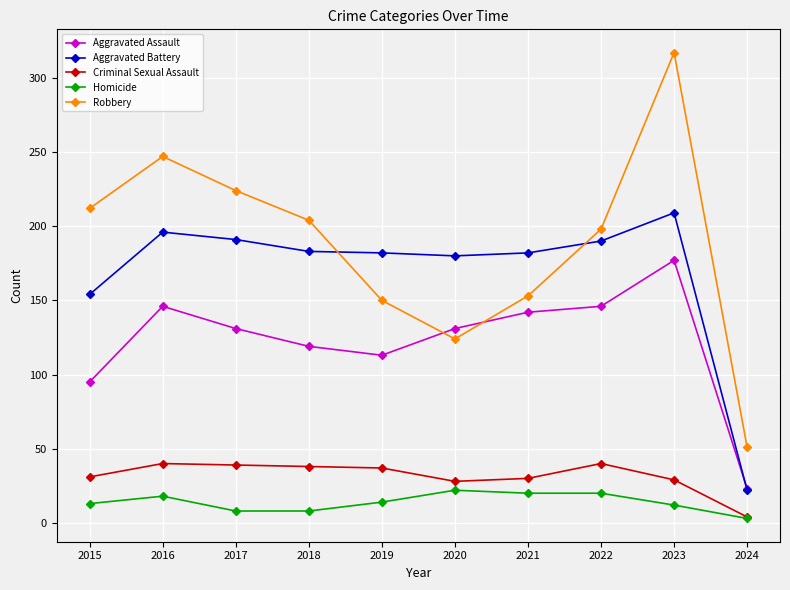

At which category is the sum across all series the highest?

2023